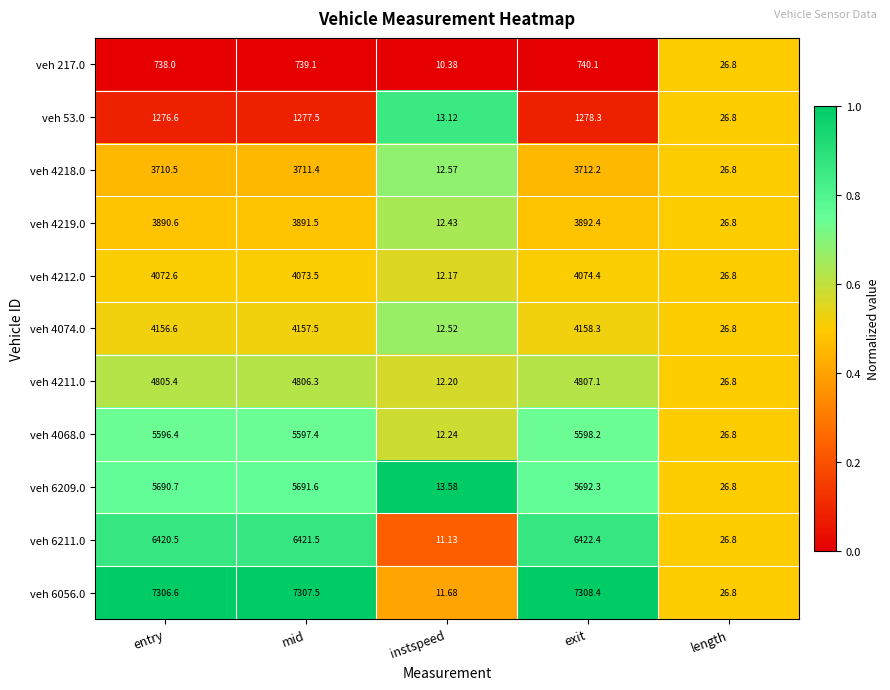

Which series has the widest spread of values?

veh 6056.0